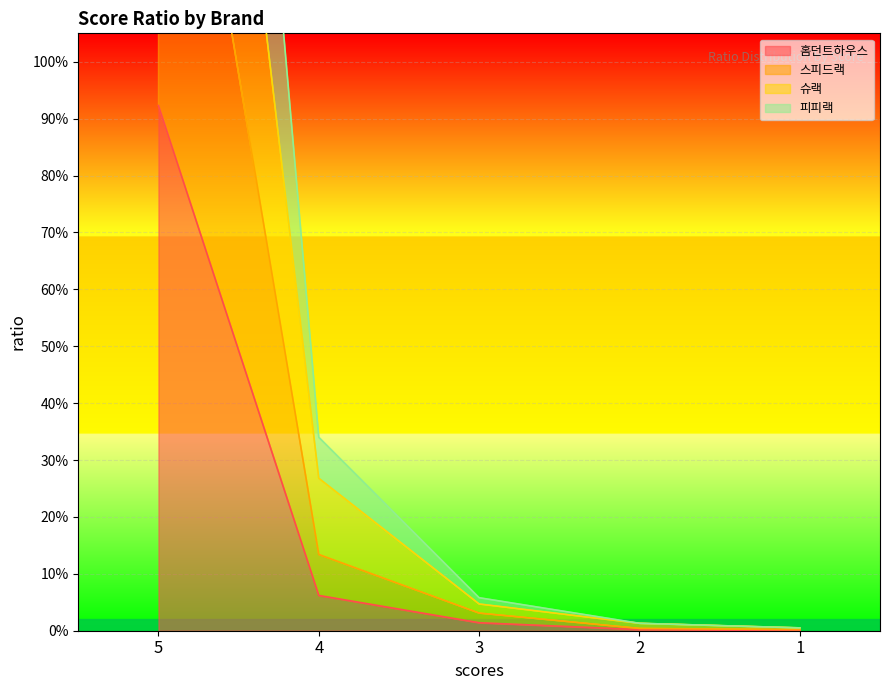

Which label corresponds to the smallest value in the chart?

1